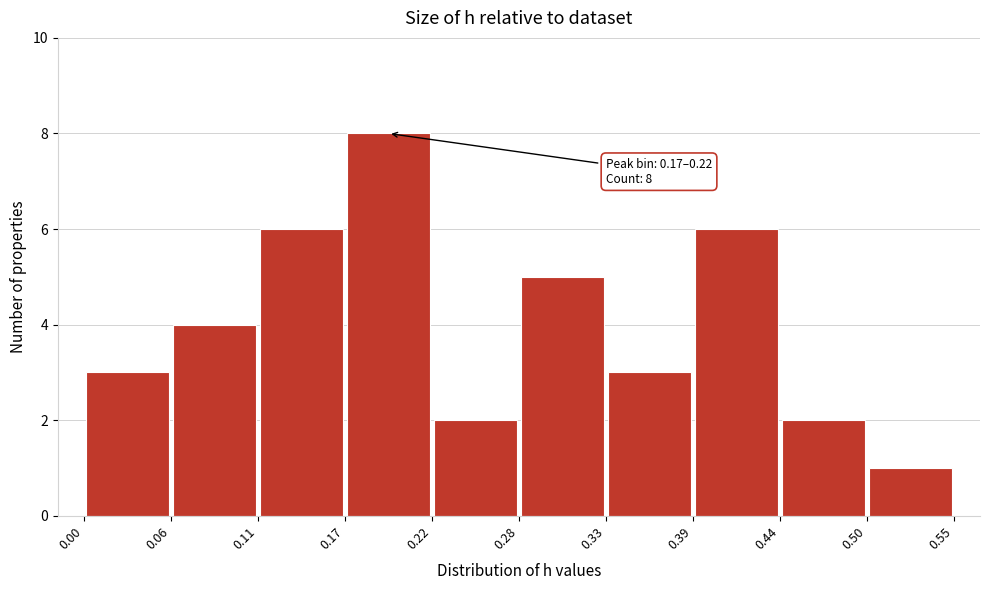

Over which range of the x-axis is the bar tallest?

0.17 to 0.22